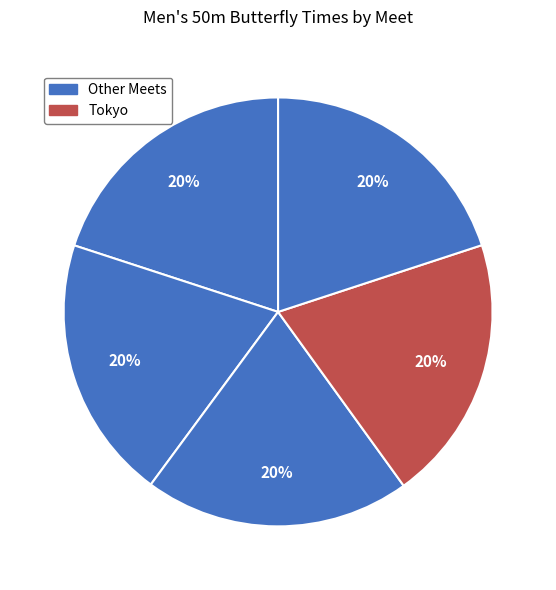

How many slices are in this pie chart?

5